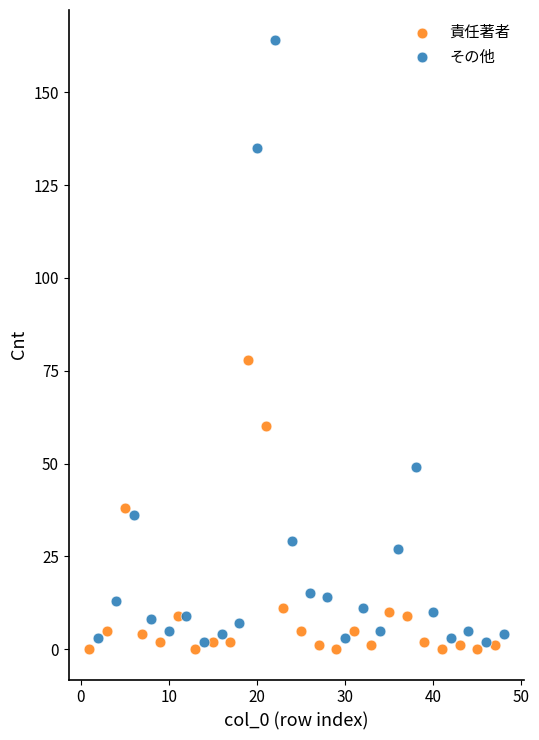

Which series has the largest Y range (max minus min)?

その他